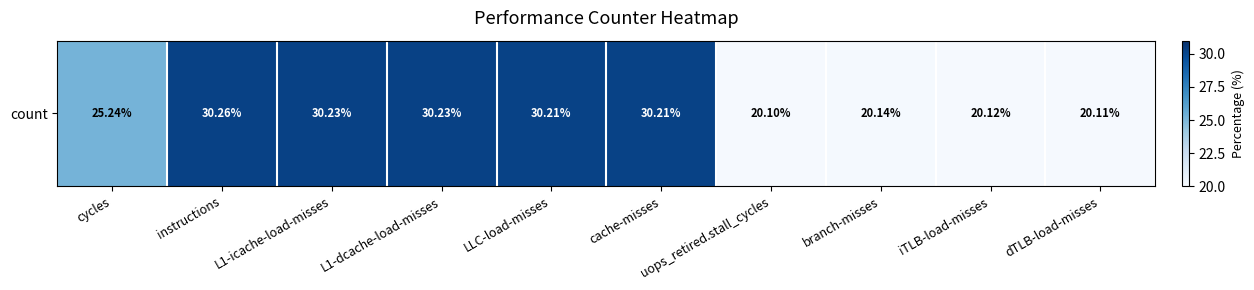

At which category does the chart reach its minimum across all series?

uops_retired.stall_cycles